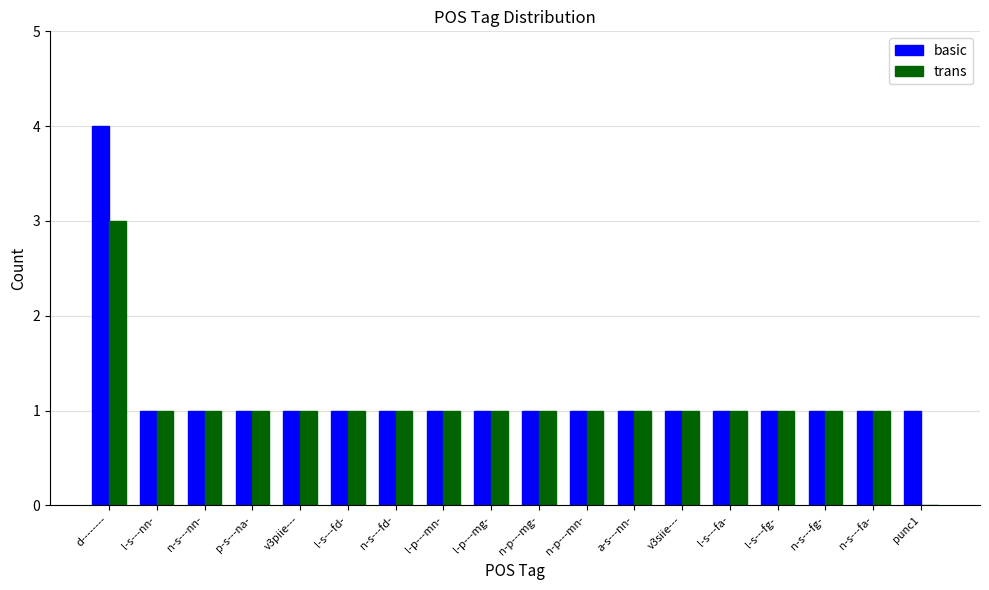

Is it true that trans equals 1 at l-p---mg-?

True